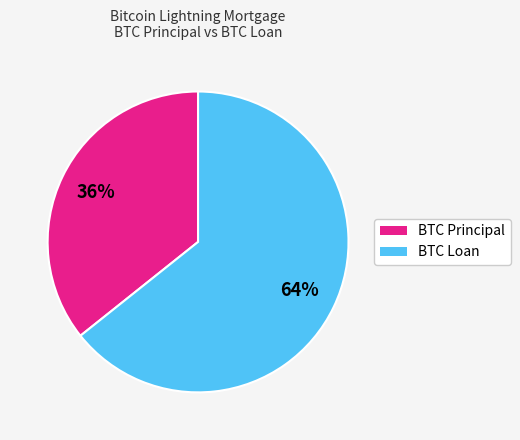

Is there a majority slice in this chart?

Yes